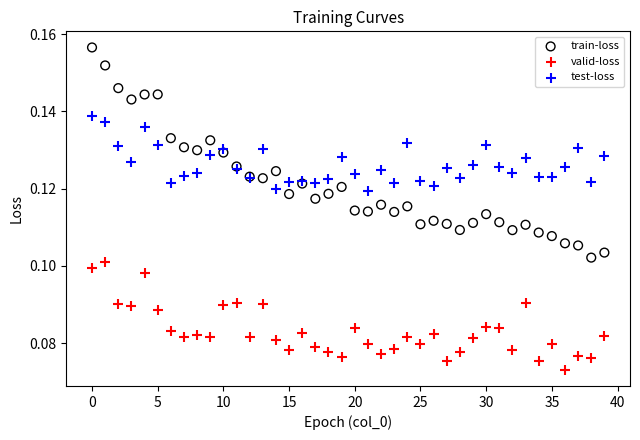

What are all the series names shown in the legend?

train-loss, valid-loss, test-loss